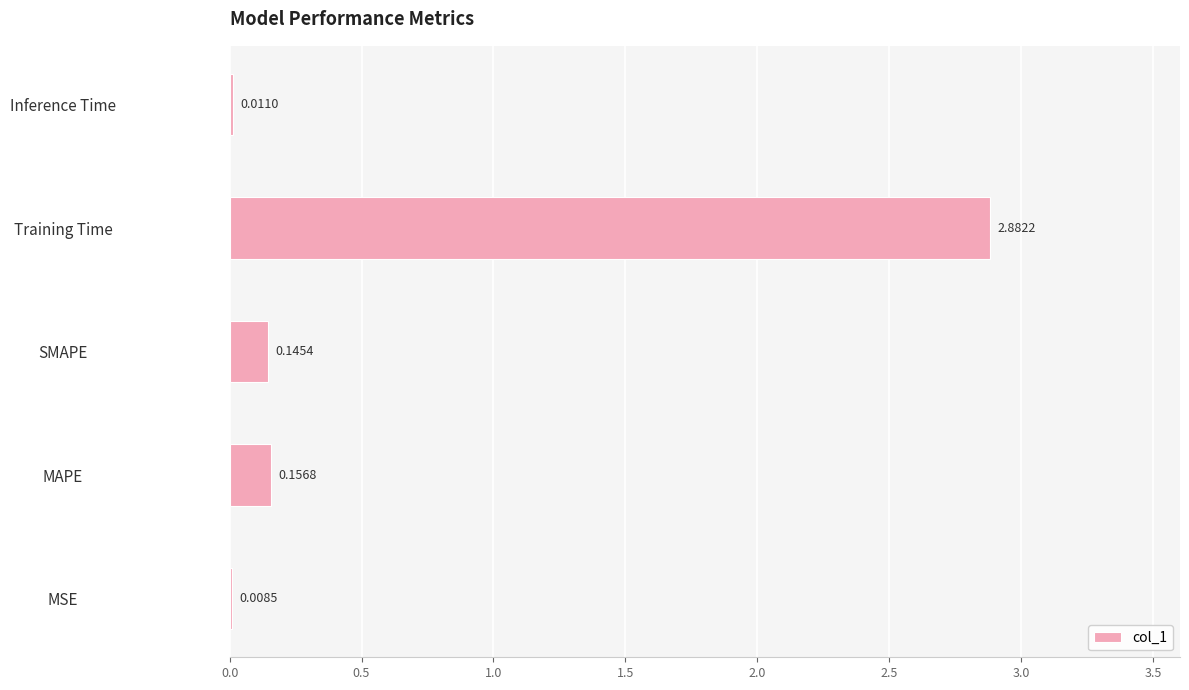

What is the change in value from MSE to Training Time?

+2.9